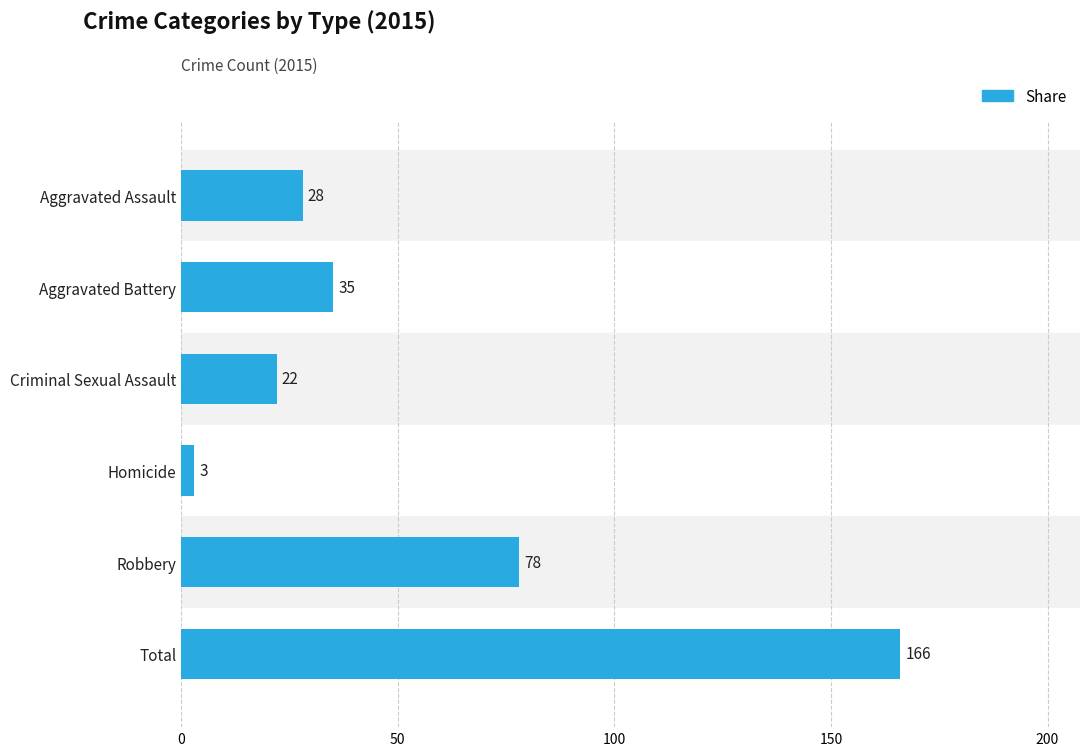

Reading top to bottom, transcribe all the data shown in this chart.

28	35	22	3	78	166